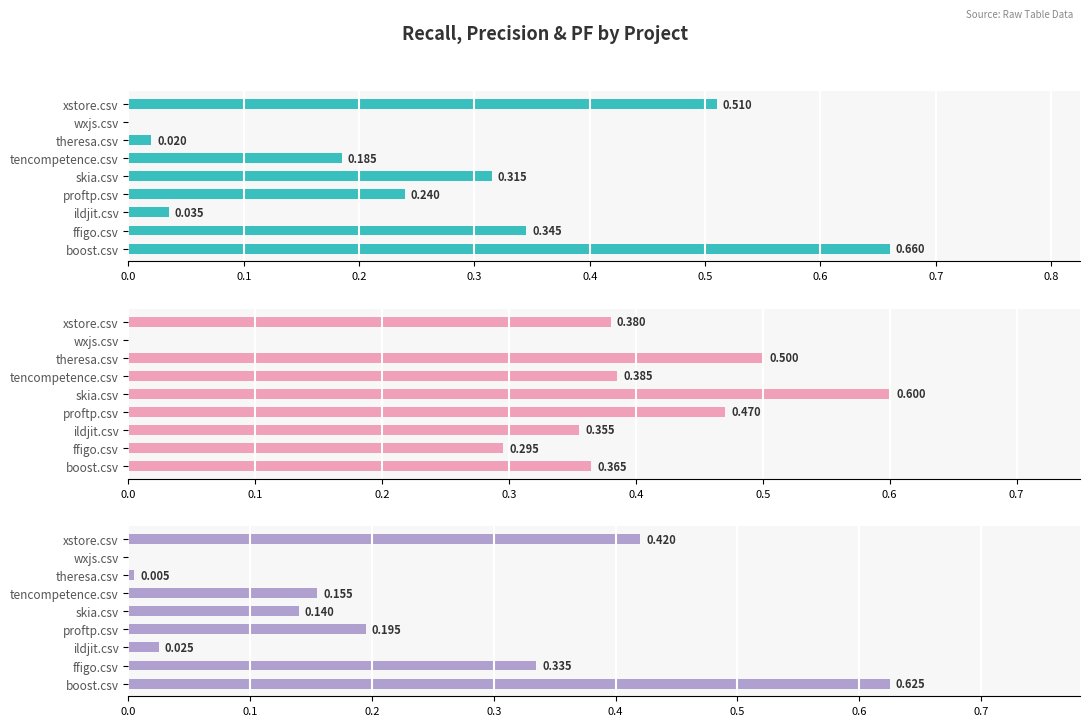

Is the value of pf at ildjit.csv greater than the value of recall at skia.csv?

No